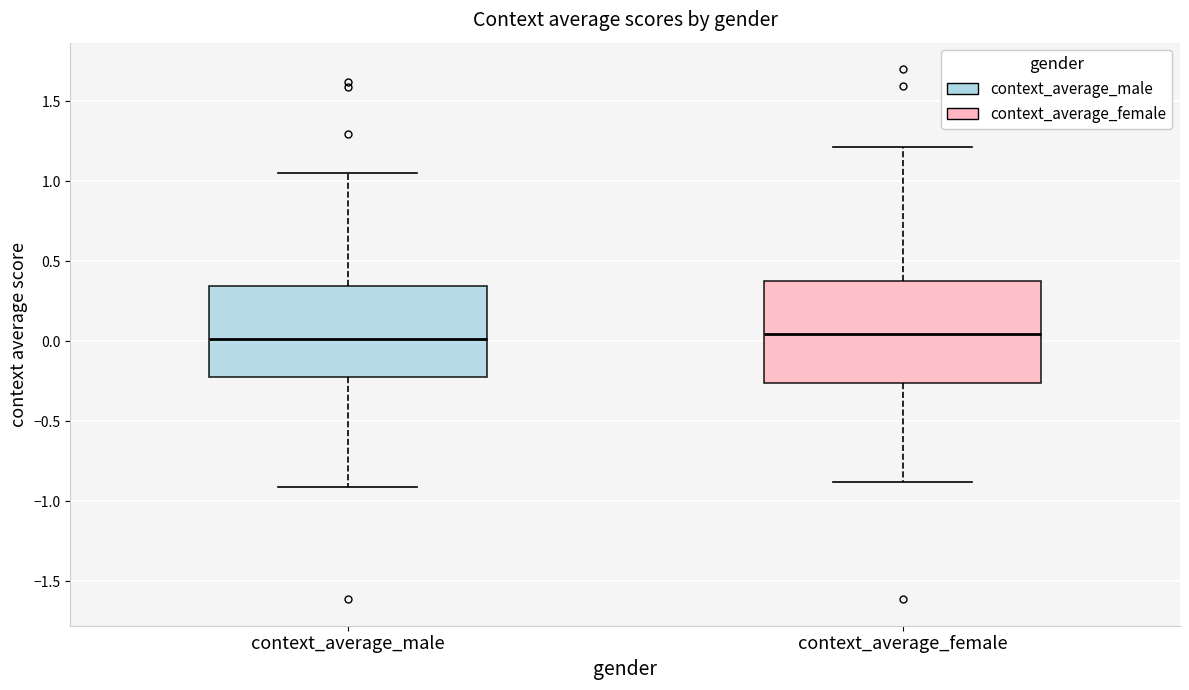

Which box is the tallest, from its lower edge to its upper edge?

context_average_female